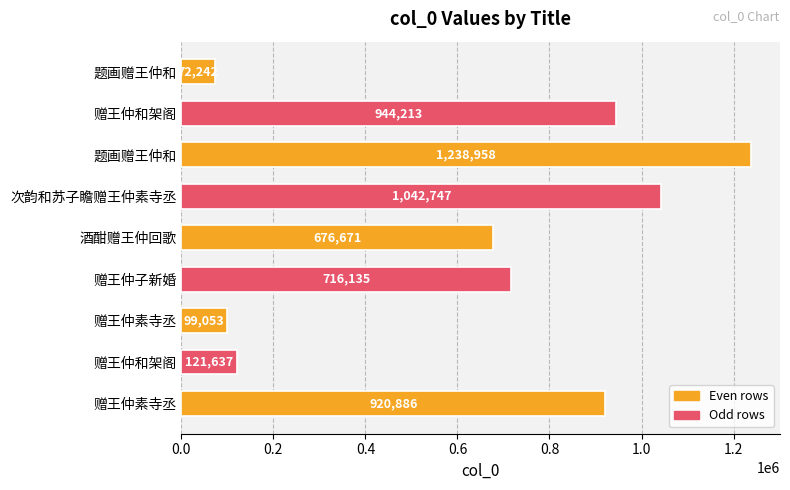

How many bars are there in total?

9